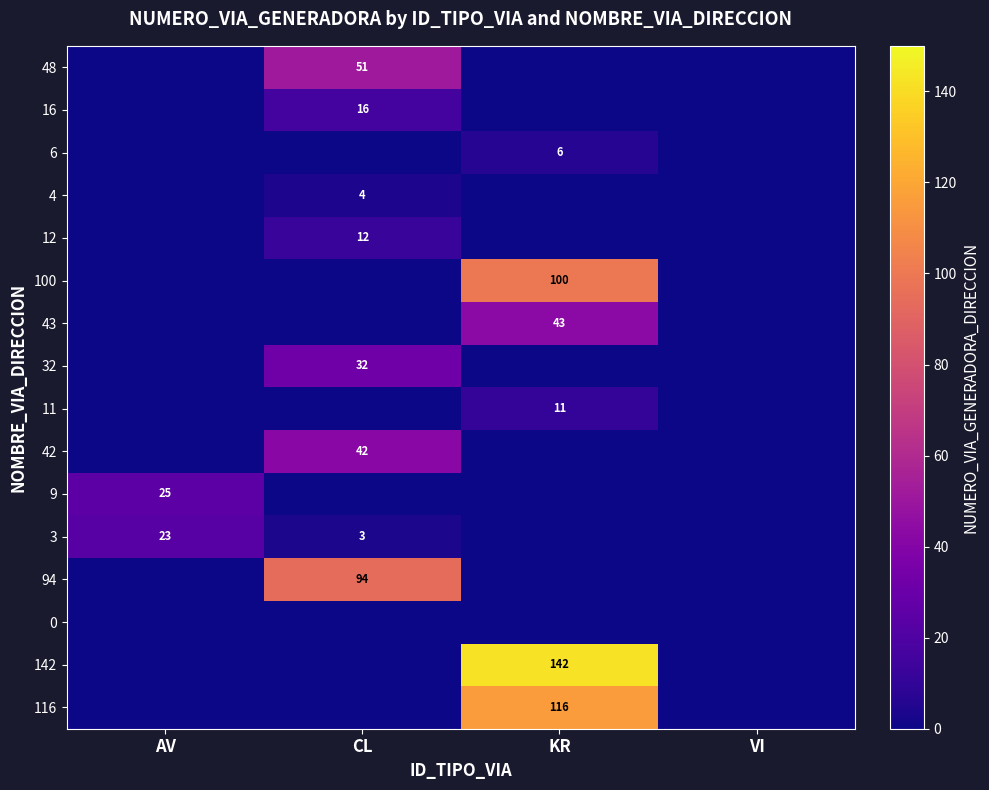

What is the greatest value displayed?

142